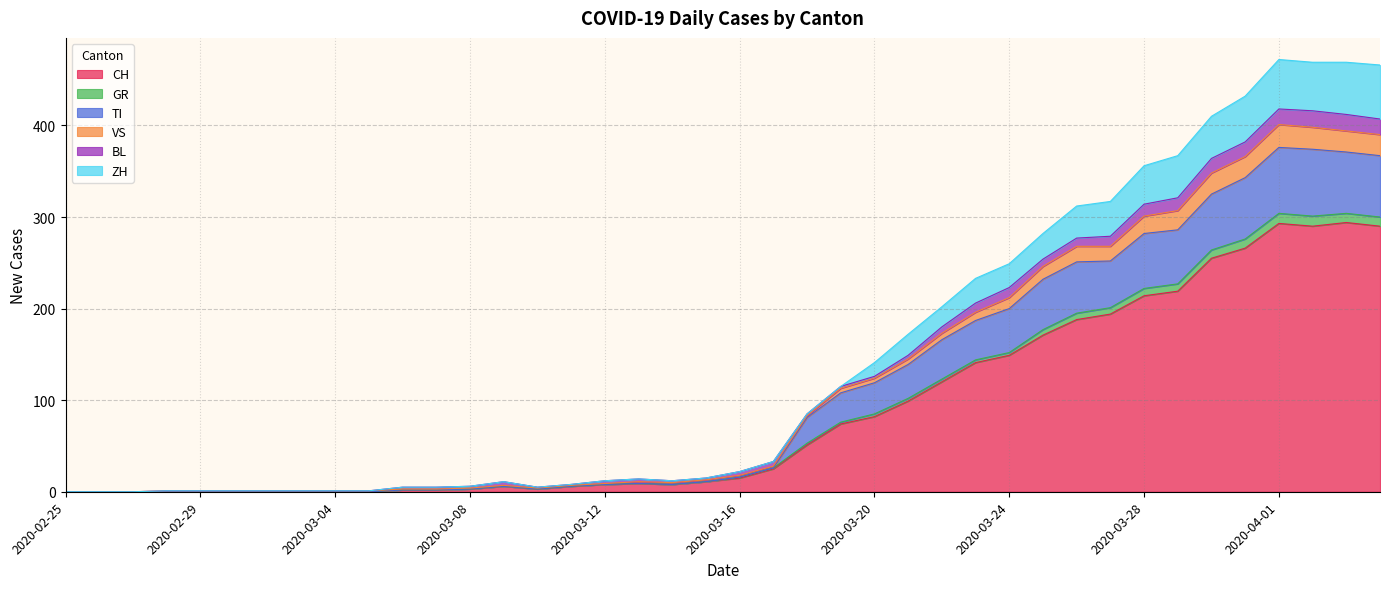

True or false: GR and VS cross at least once.

False